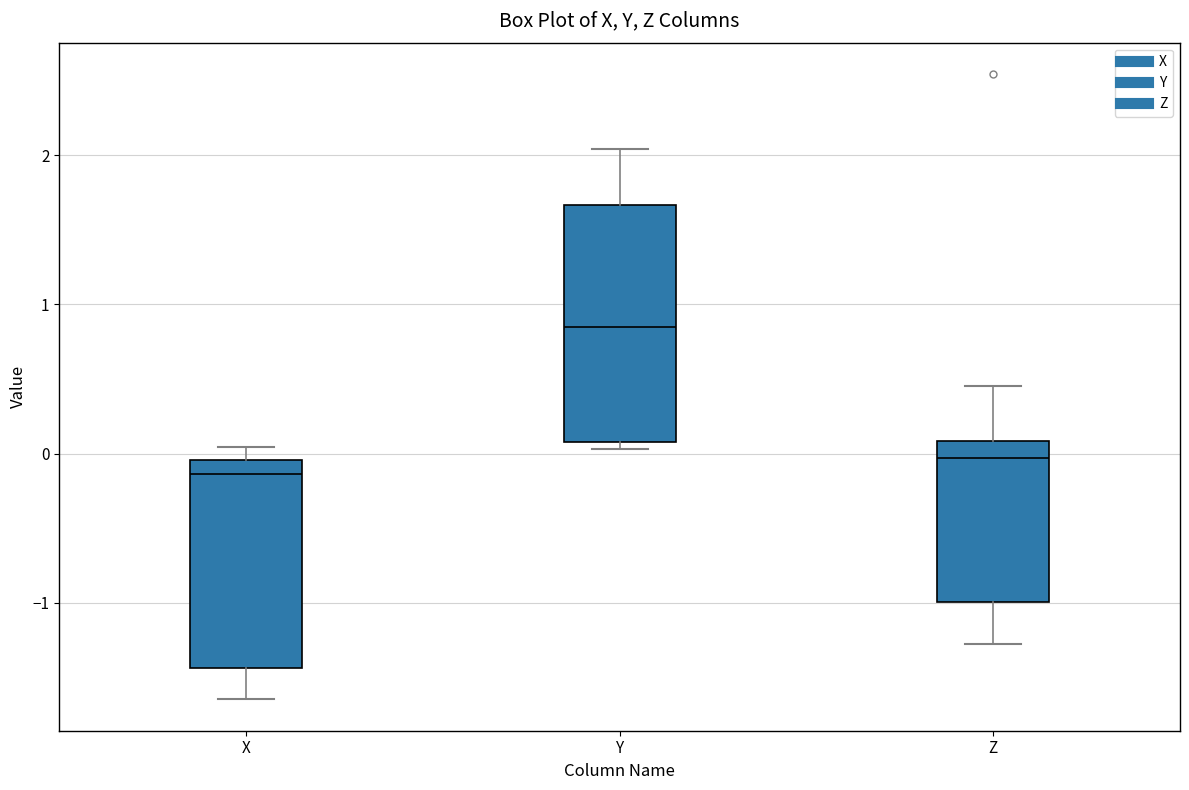

Reading left to right, read every box against the y-axis: the position of its median line, the range the box covers, and the ends of its whiskers. The values are not printed on the chart, so give them approximately, as read against the axis.

X: median -0.1, box -1.4 to 0.0, whiskers -1.6 to 0.0 (just above the box's upper edge)
Y: median 0.8, box 0.1 to 1.7, whiskers 0.0 to 2.0
Z: median 0.0, box -1.0 to 0.1, whiskers -1.3 to 0.5